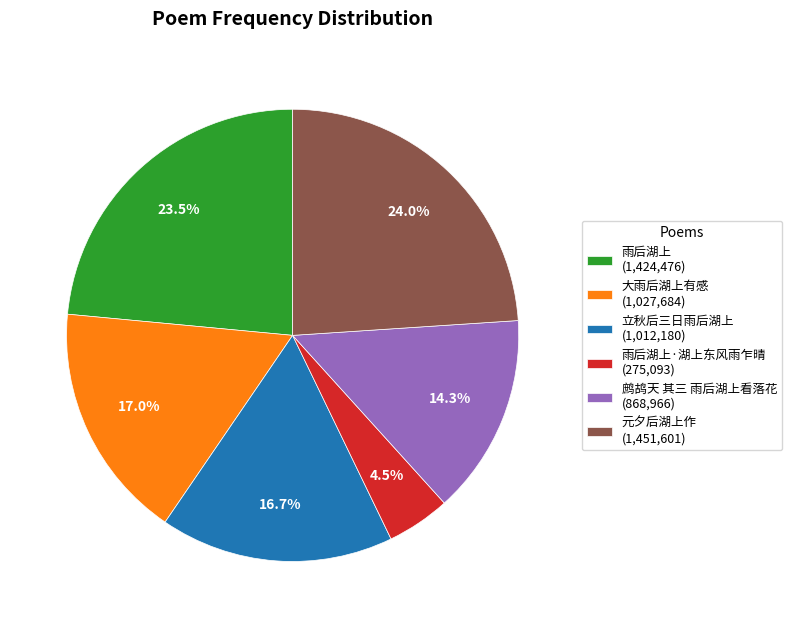

Which slice is the smallest?

雨后湖上·湖上东风雨乍晴 (275,093)